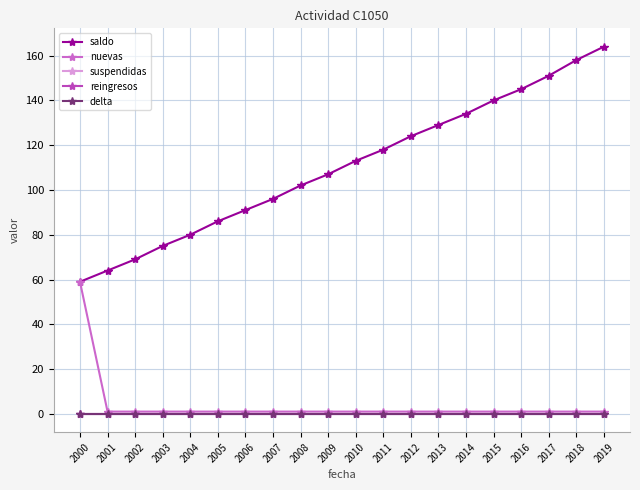

True or false: saldo has a value of 74 at 2012.

False